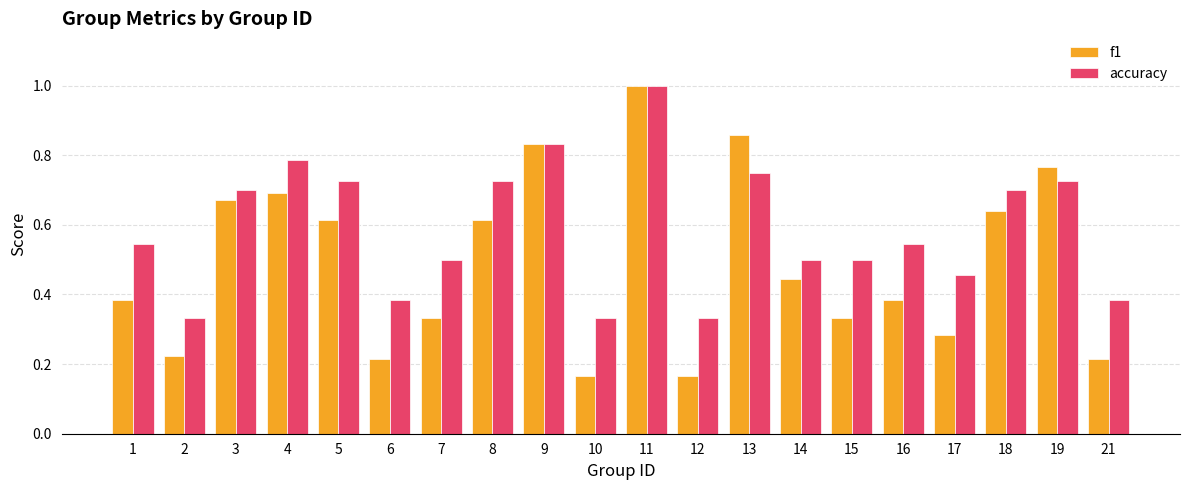

At 7, list the series in order from largest to smallest.

accuracy, f1